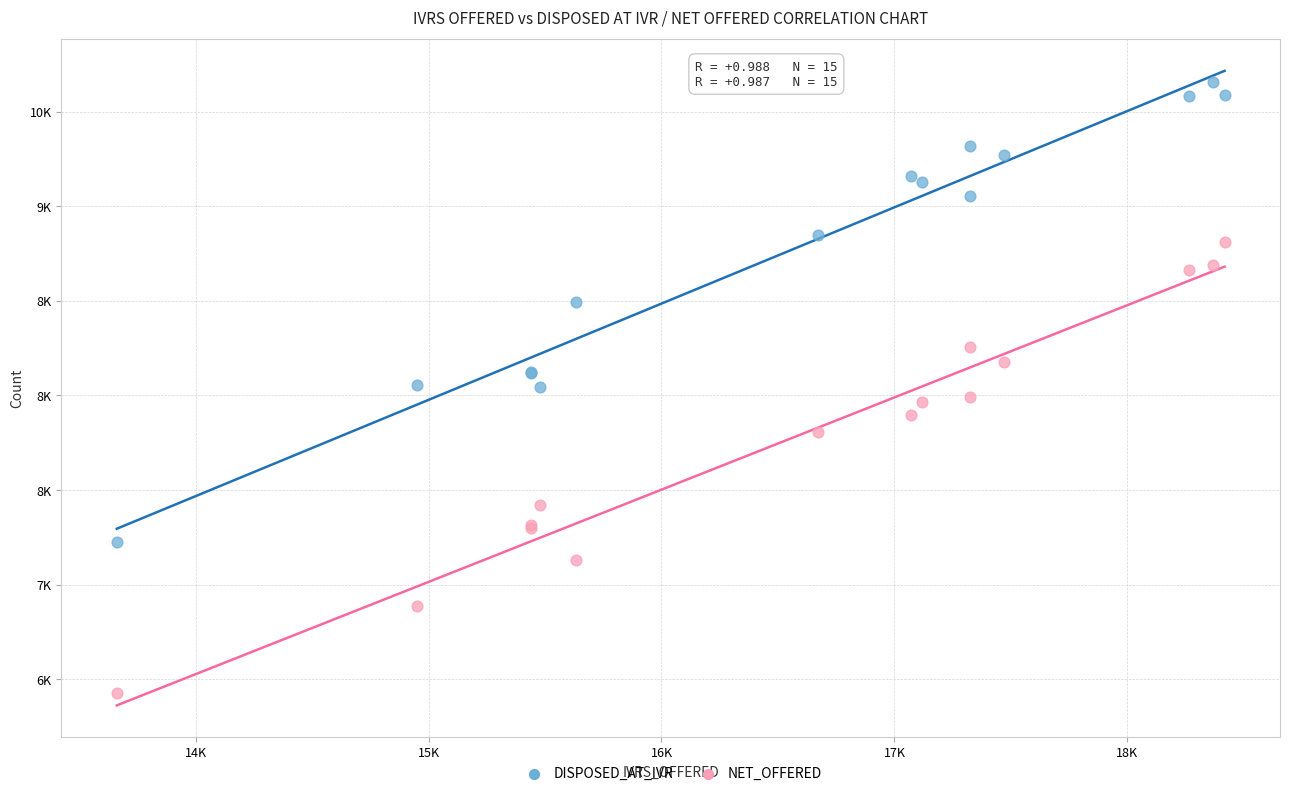

Which series reaches the minimum Y coordinate?

NET_OFFERED